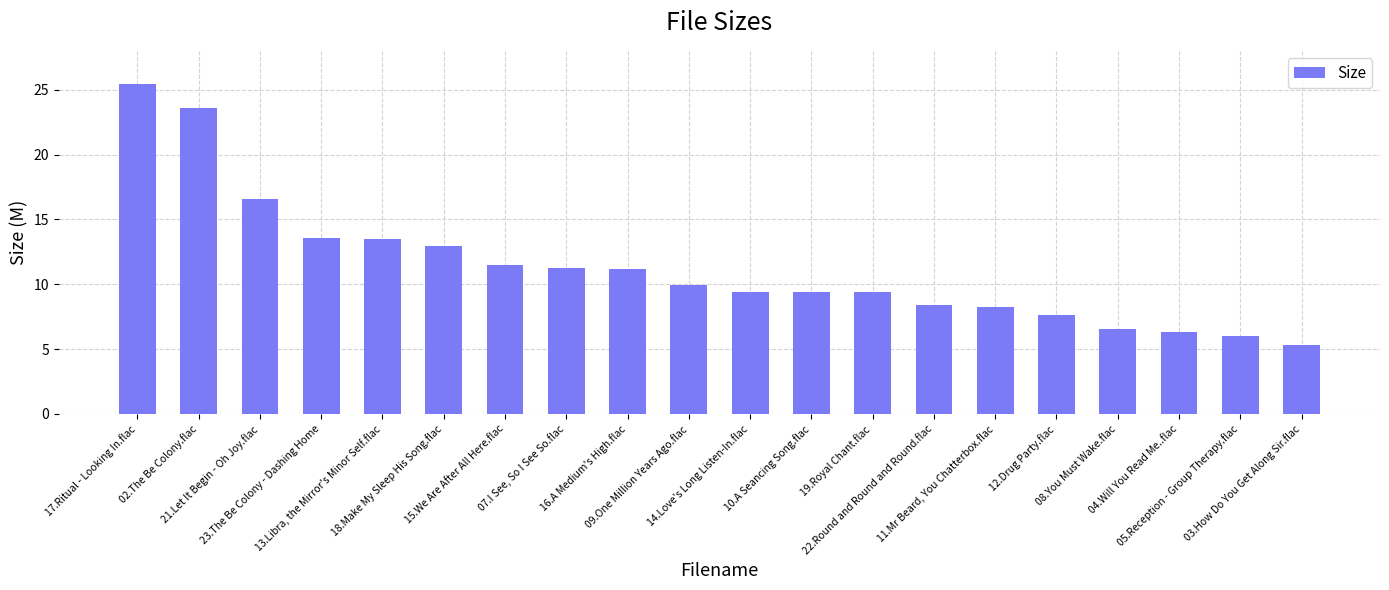

What position from the right is 11.Mr Beard, You Chatterbox.flac?

6